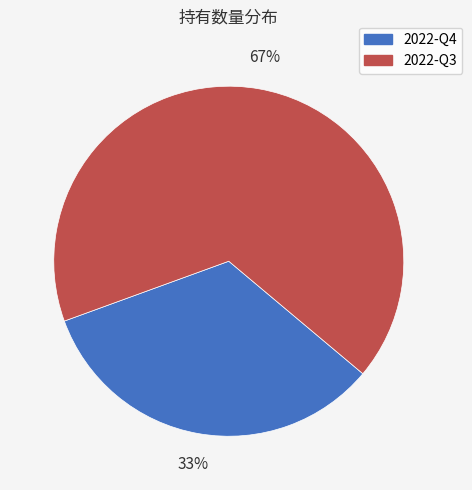

To the nearest percent, what is the average slice percentage?

50%